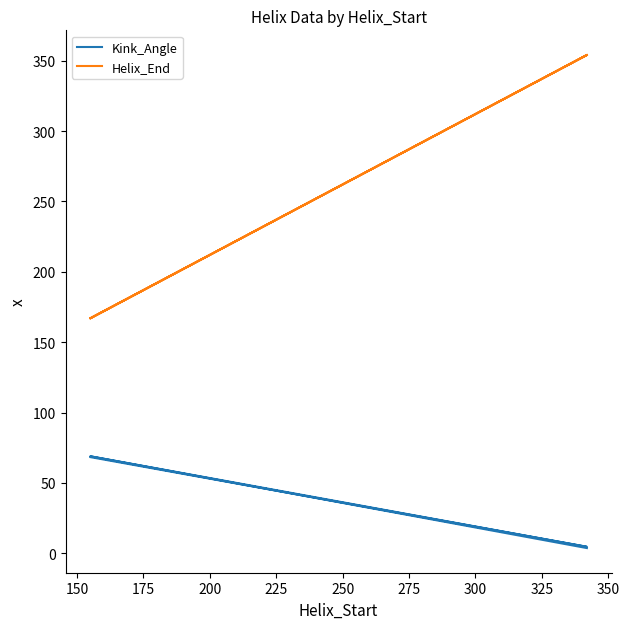

What is the sum of all Kink_Angle values?

145.8